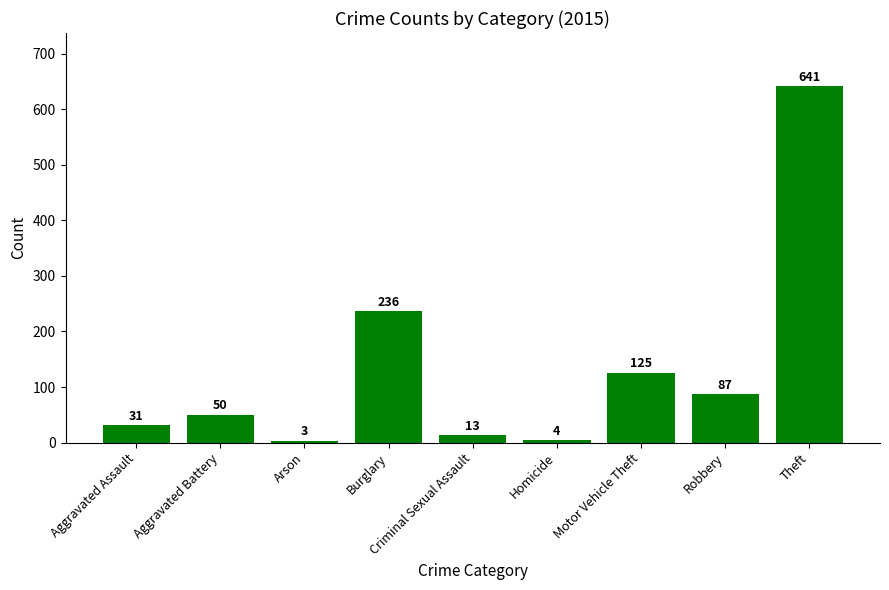

Rank the categories by value from lowest to highest.

Arson, Homicide, Criminal Sexual Assault, Aggravated Assault, Aggravated Battery, Robbery, Motor Vehicle Theft, Burglary, Theft